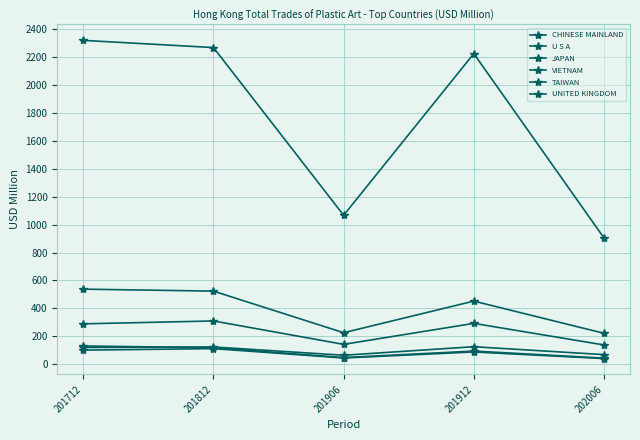

How many interior local peaks does the UNITED KINGDOM series have?

2